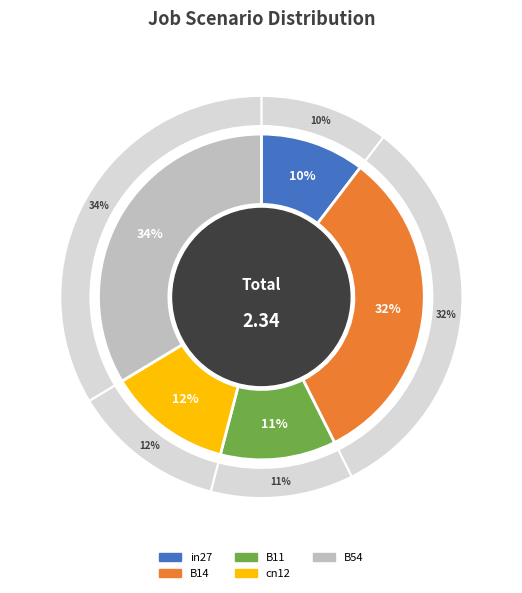

To the nearest percent, what portion does B54 represent?

34%